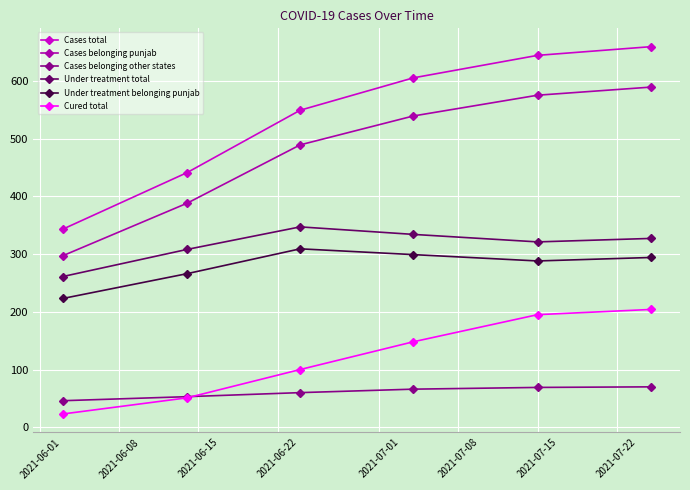

What is the value of the Cases total point at the 2nd from the left?

441